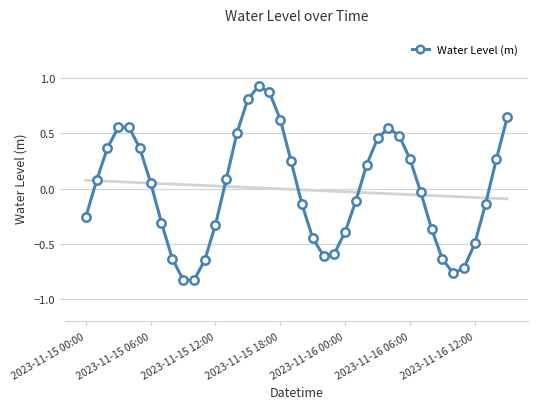

How many interior local peaks does the Water Level (m) series have?

3